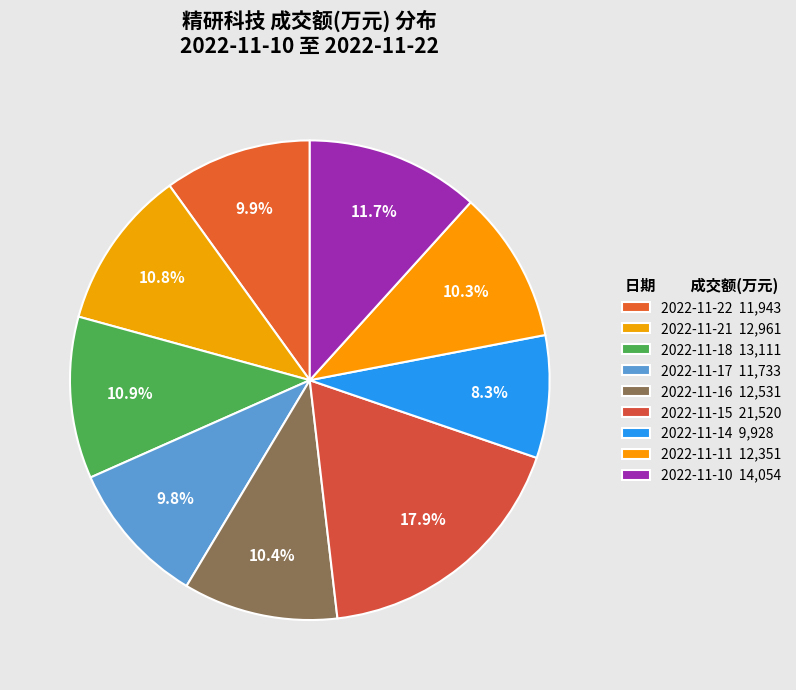

Approximately how many times larger is the value at 2022-11-21 compared to 2022-11-17?

1.1